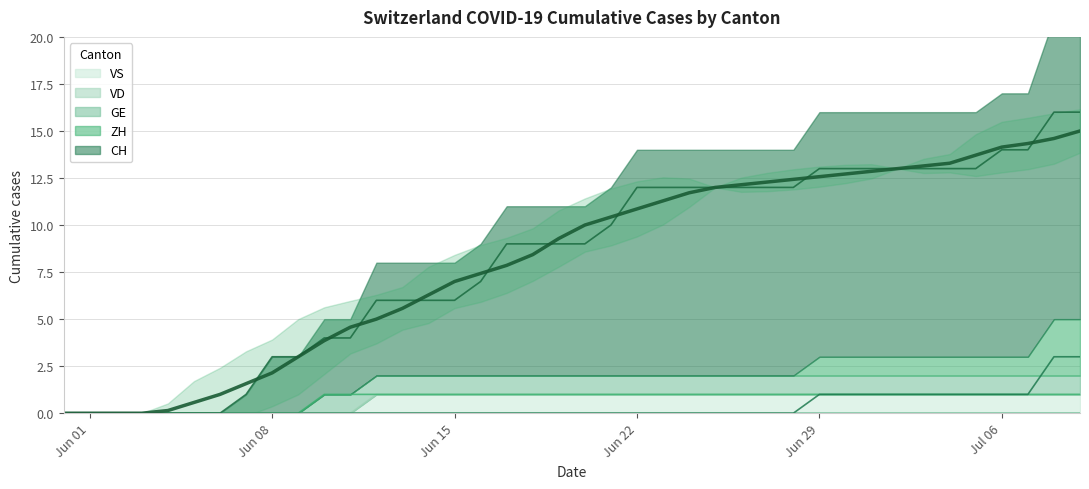

What is the difference between the maximum and minimum values?

15.0